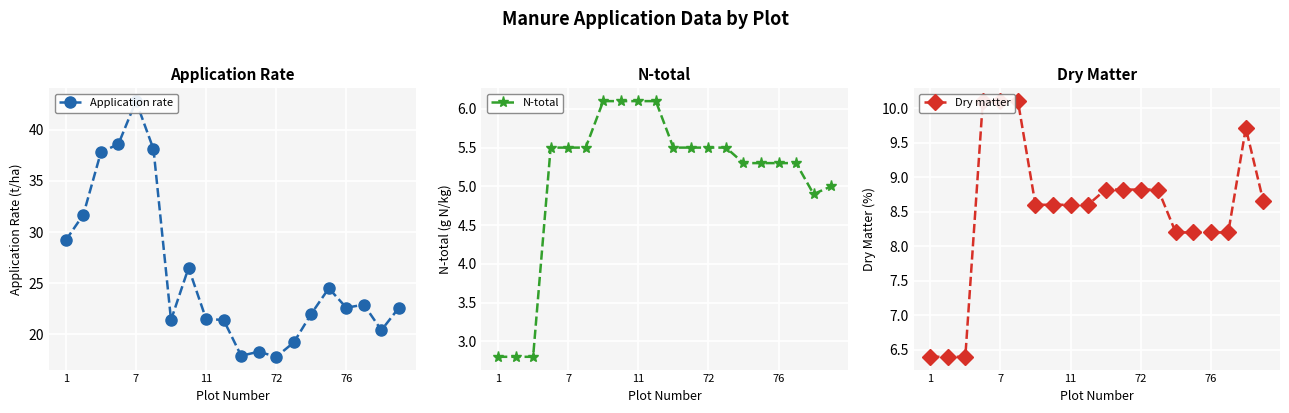

What is the average value of the N-total series?

5.1